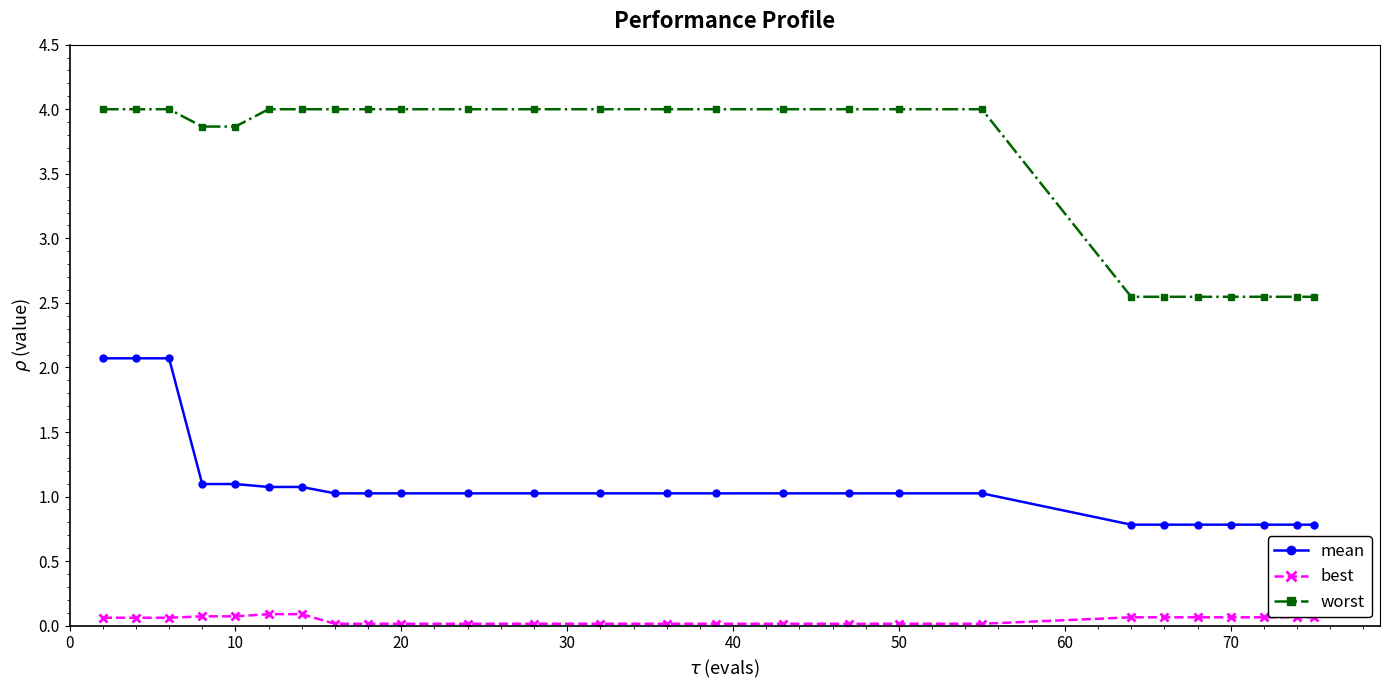

What is the highest value of the mean series?

2.1